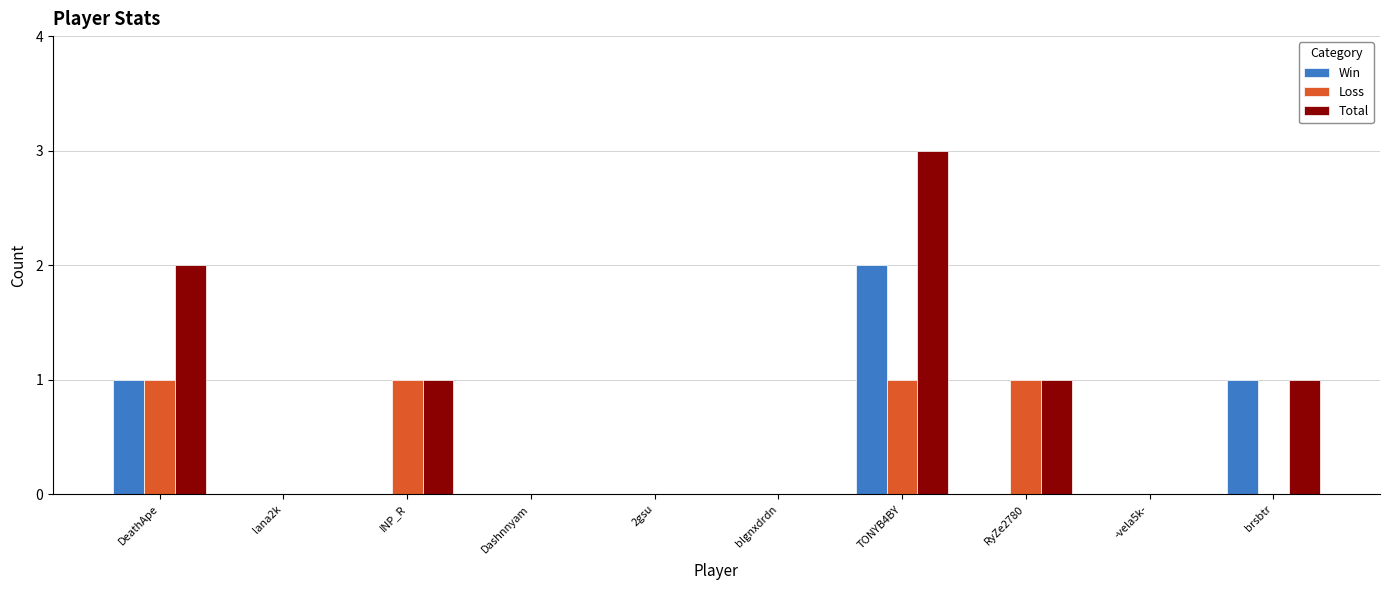

Is the value of Total at -vela5k- greater than the value of Loss at INP_R?

No